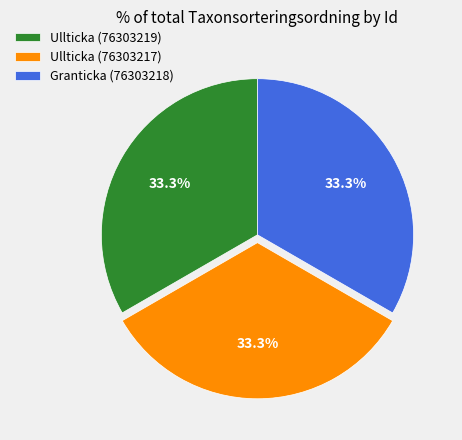

What is the ratio of the value at Ullticka (76303219) to the value at Granticka (76303218)?

1.0